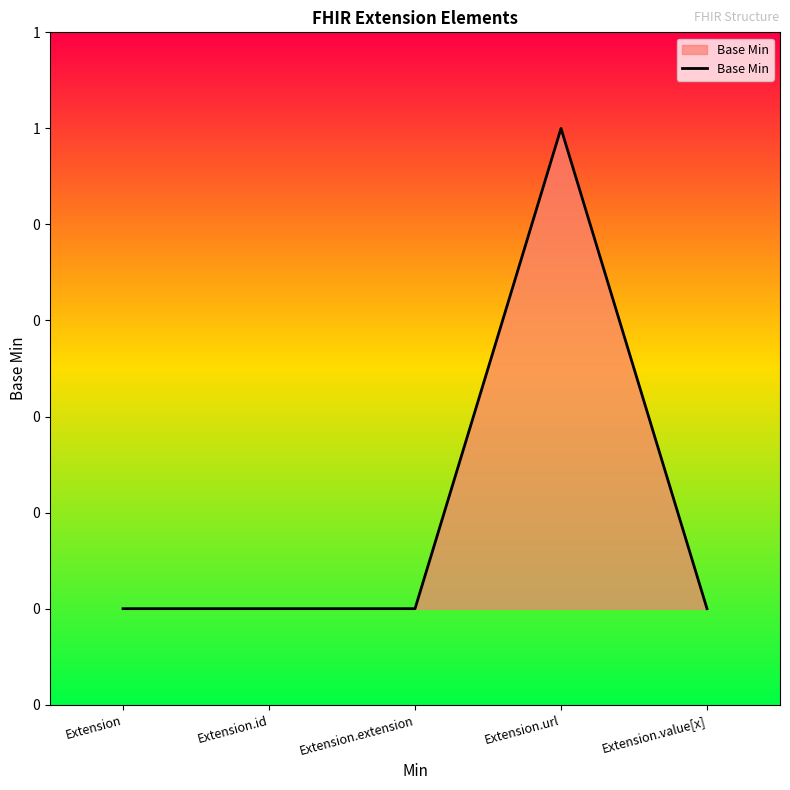

How many values are between 0 and 1?

5